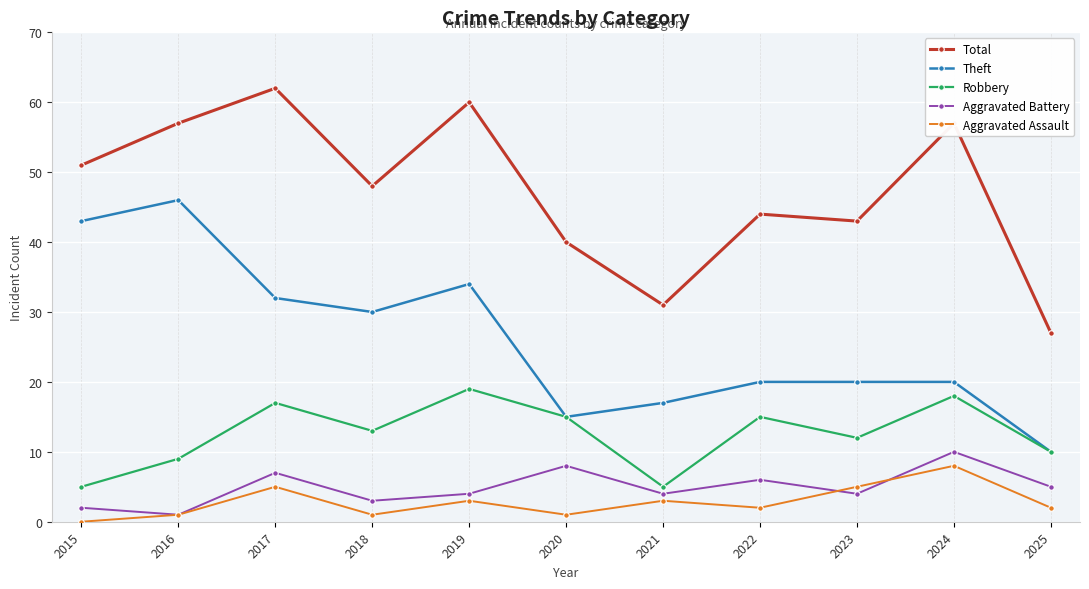

How many Aggravated Assault values are between 1 and 5?

9